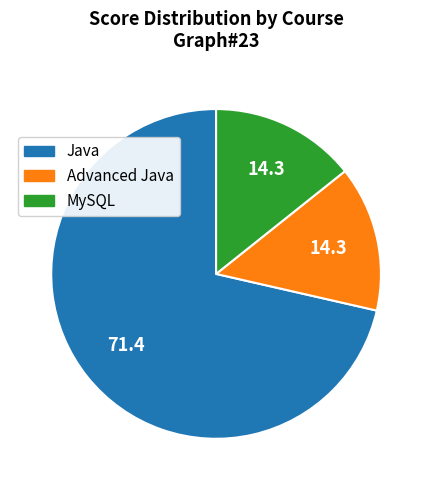

Is the sum of MySQL and Java greater than half?

Yes